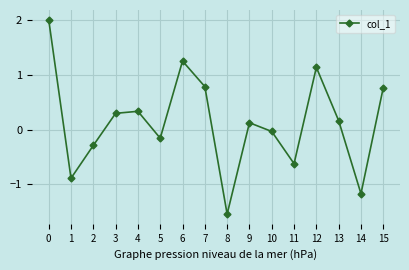

What is the value of the 3rd point from the left?

-0.3